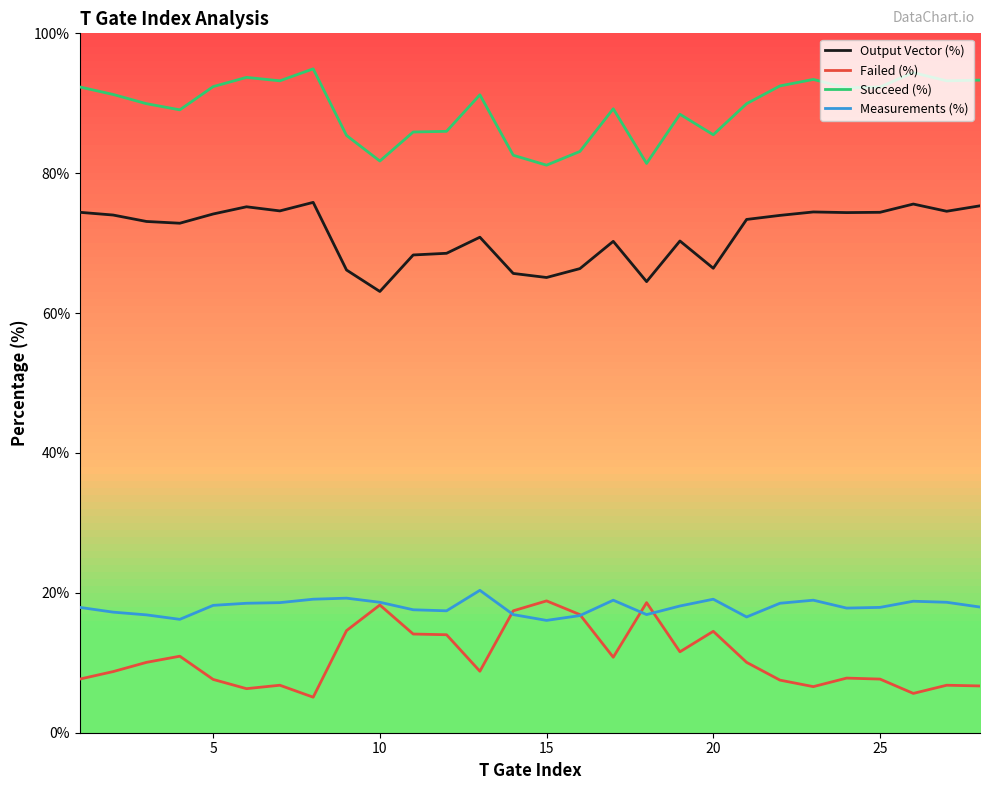

True or false: Measurements (%) and Succeed (%) cross at least once.

False